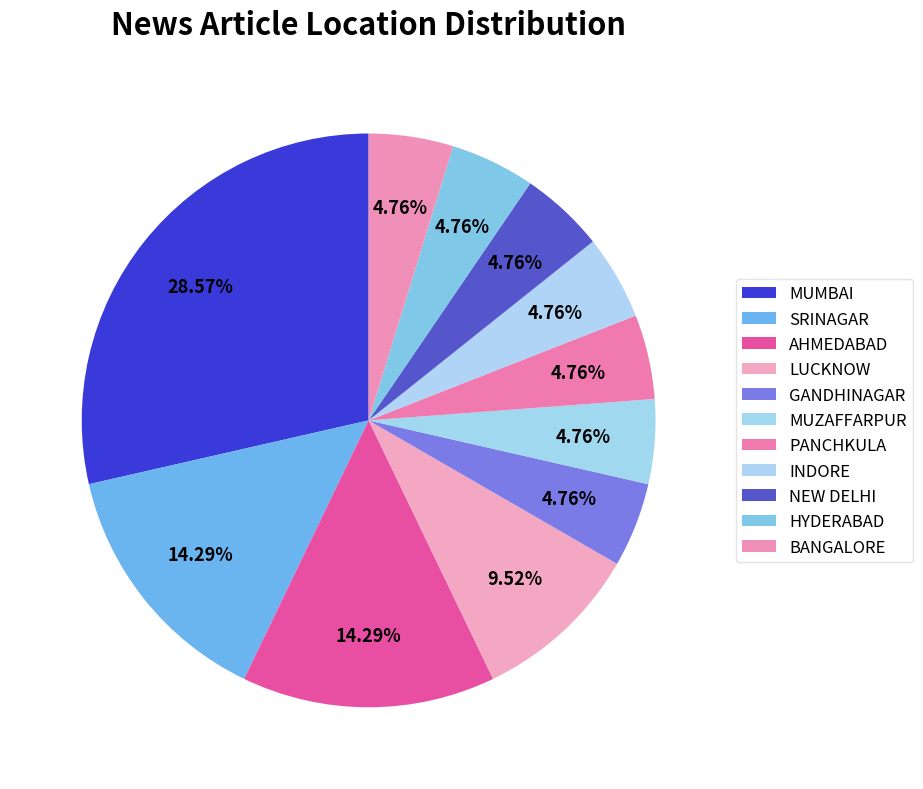

What is the change in value from MUMBAI to INDORE?

-5